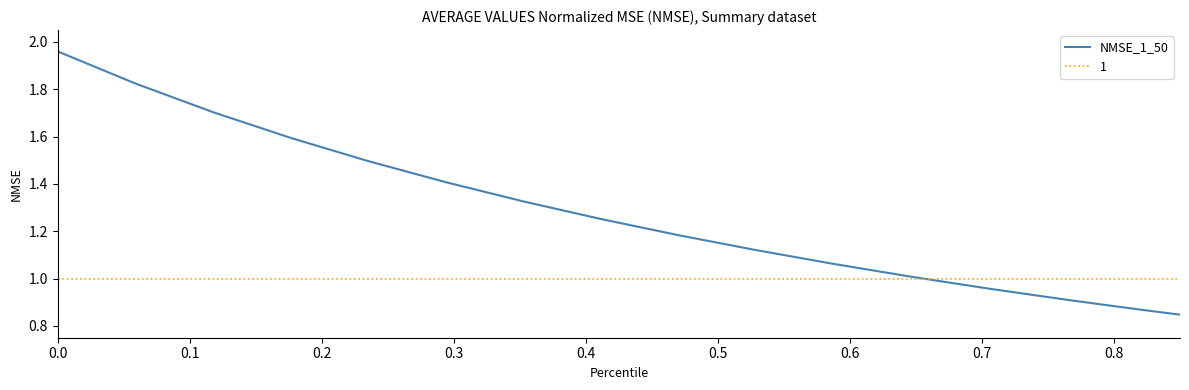

What is the greatest value displayed?

2.0